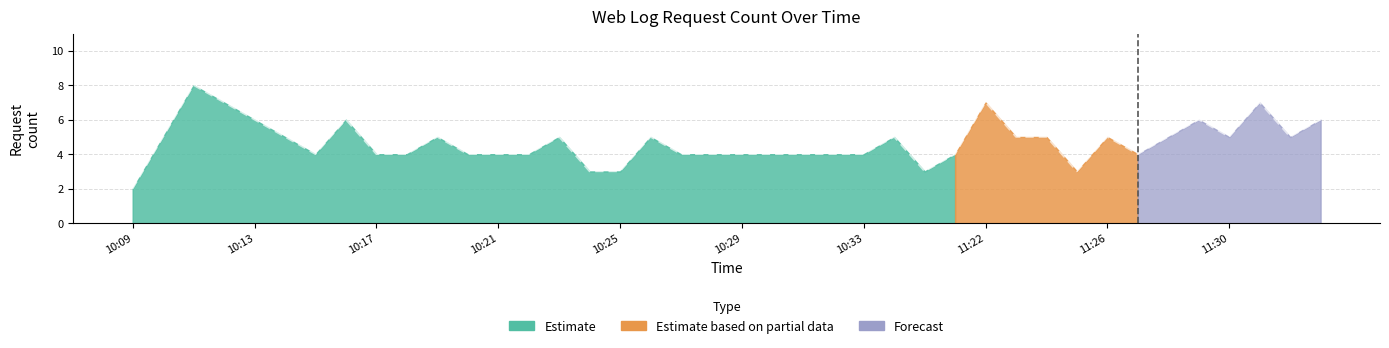

The chart shows a value of 2 at 10:15. True or false?

False